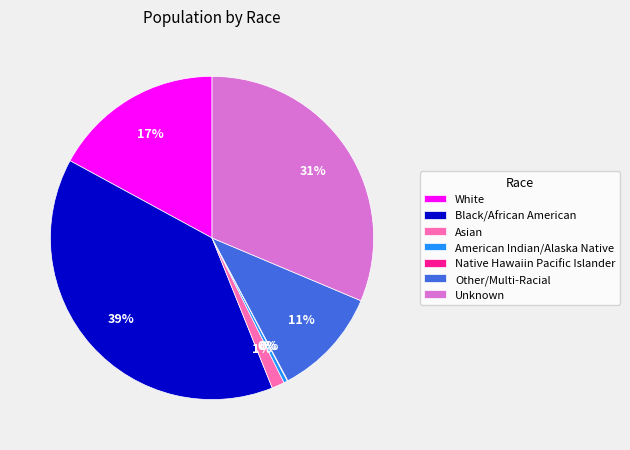

Is it true that Other/Multi-Racial is 23% of the pie?

False